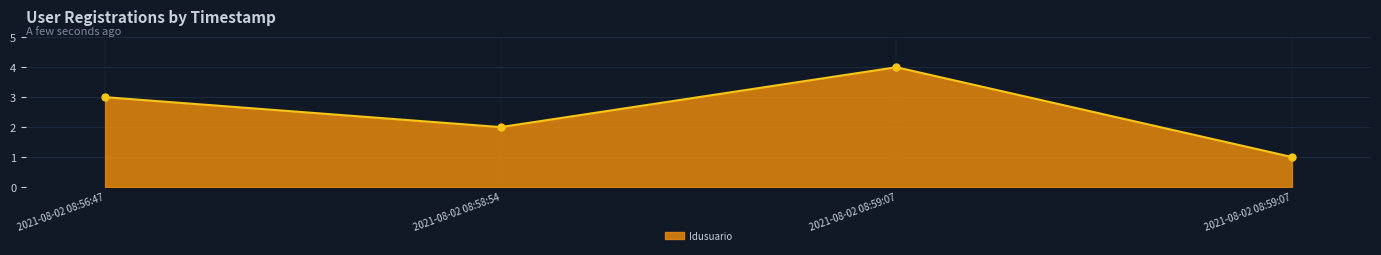

How many interior local peaks (higher than both neighbors) does the data have?

1